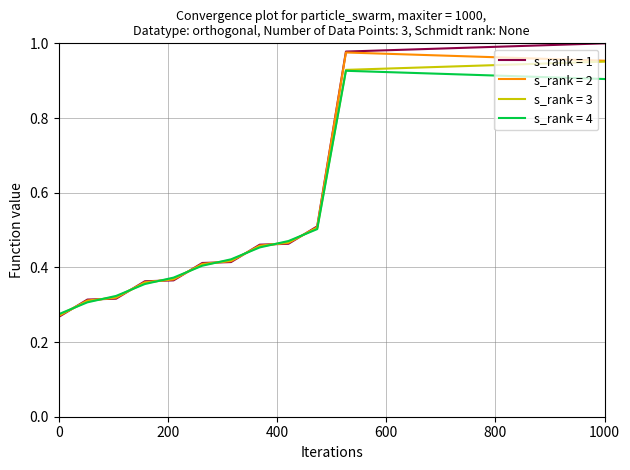

Which series has the largest range (max minus min)?

s_rank = 1